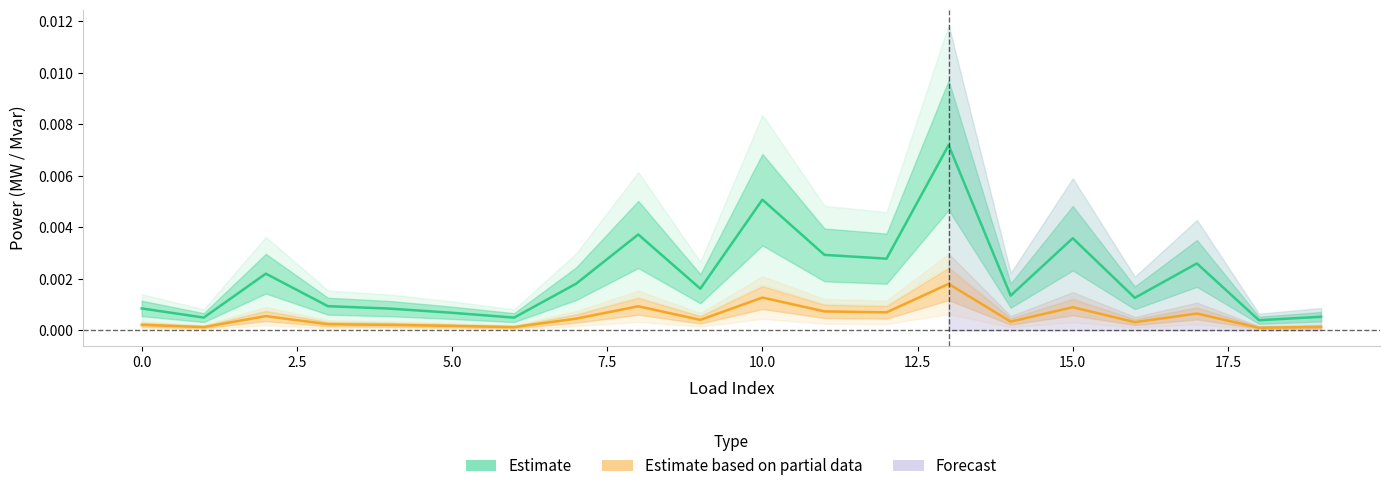

How many interior local valleys does the p_mw series have?

7